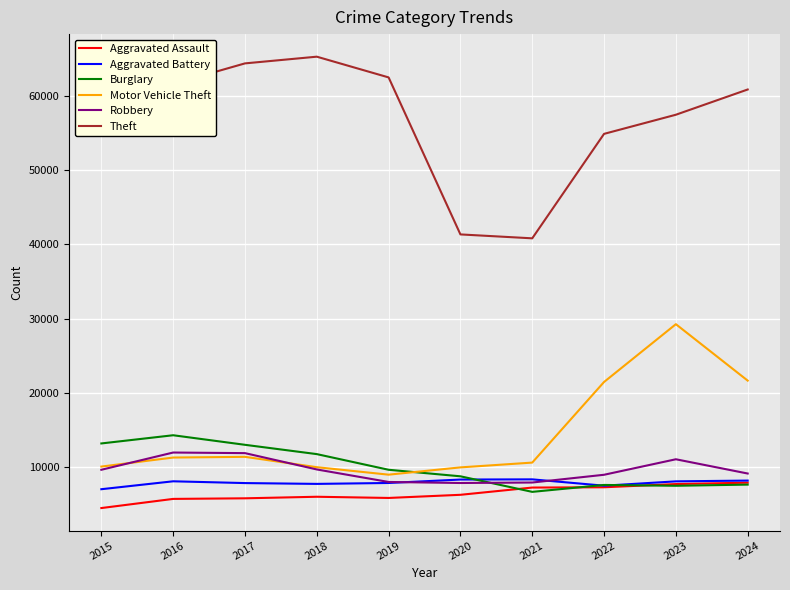

True or false: Burglary has more than 2 interior local peaks.

False